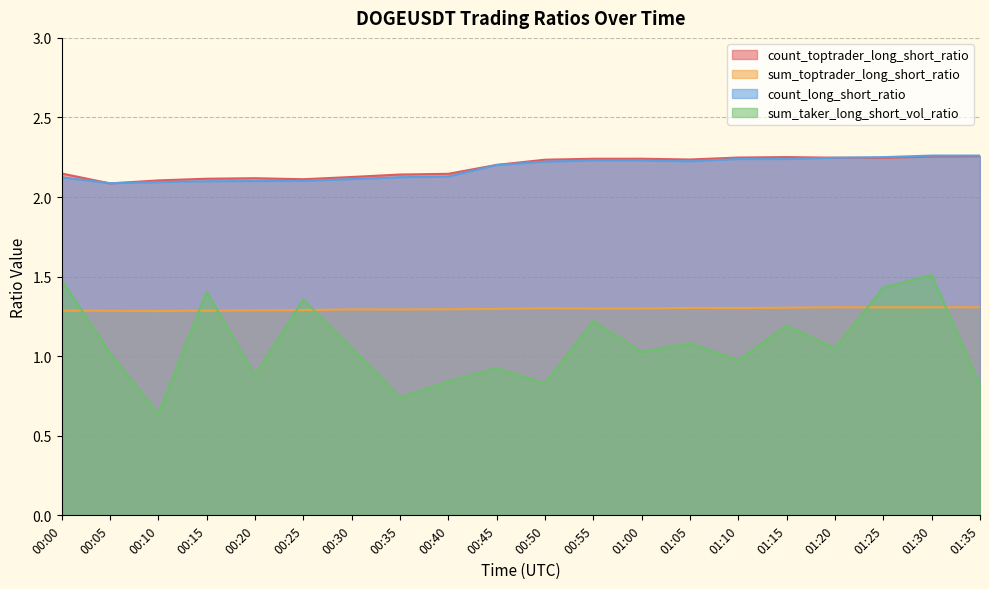

What are all the series names shown in the legend?

count_toptrader_long_short_ratio, sum_toptrader_long_short_ratio, count_long_short_ratio, sum_taker_long_short_vol_ratio